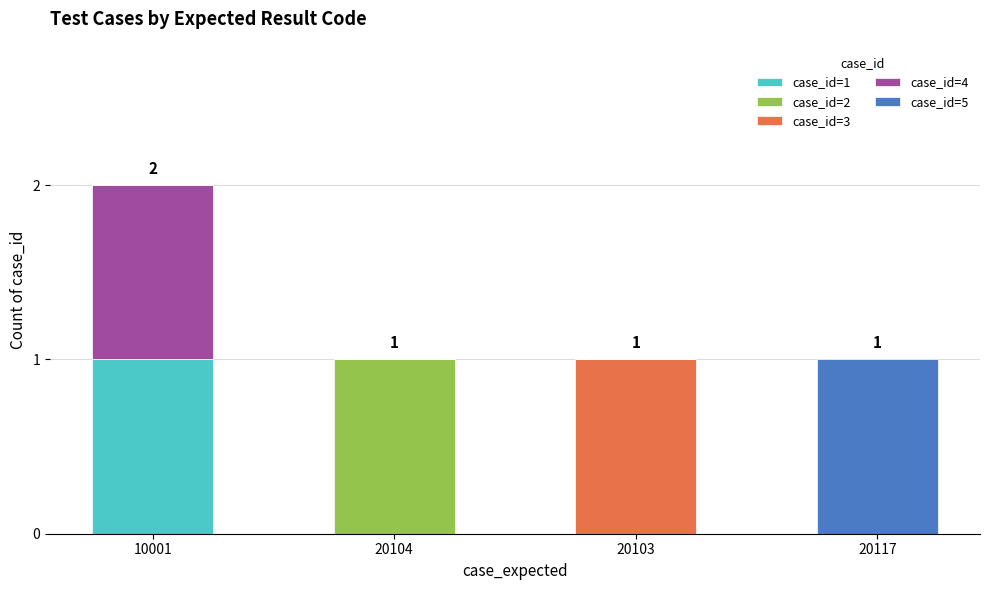

At which category is the sum across all series the highest?

10001